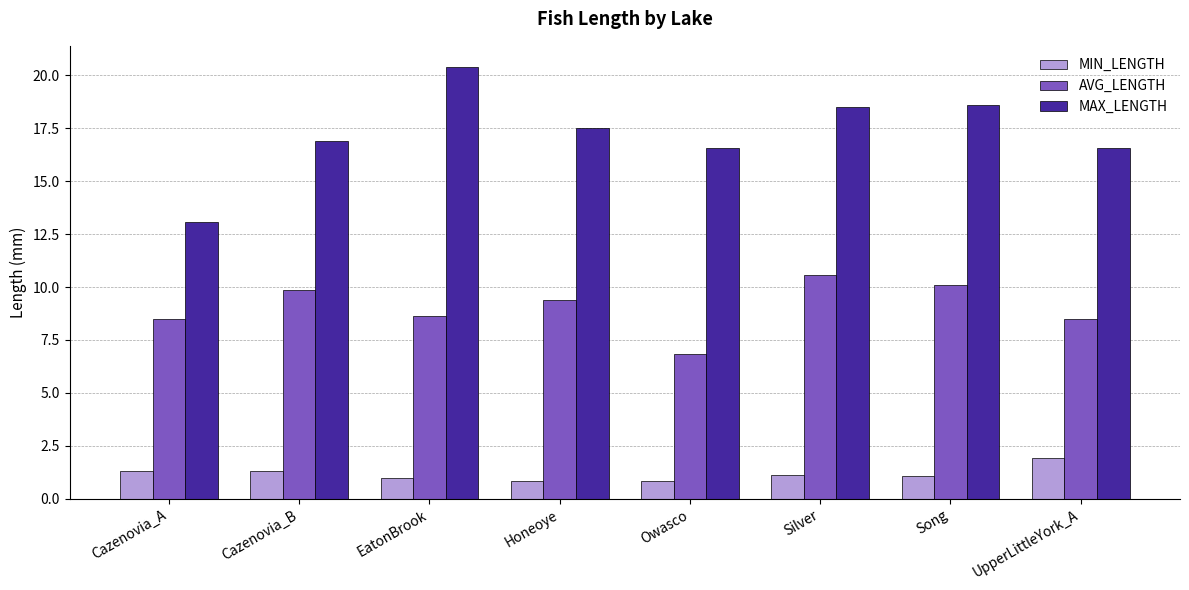

What is the sum of all MIN_LENGTH values?

9.4